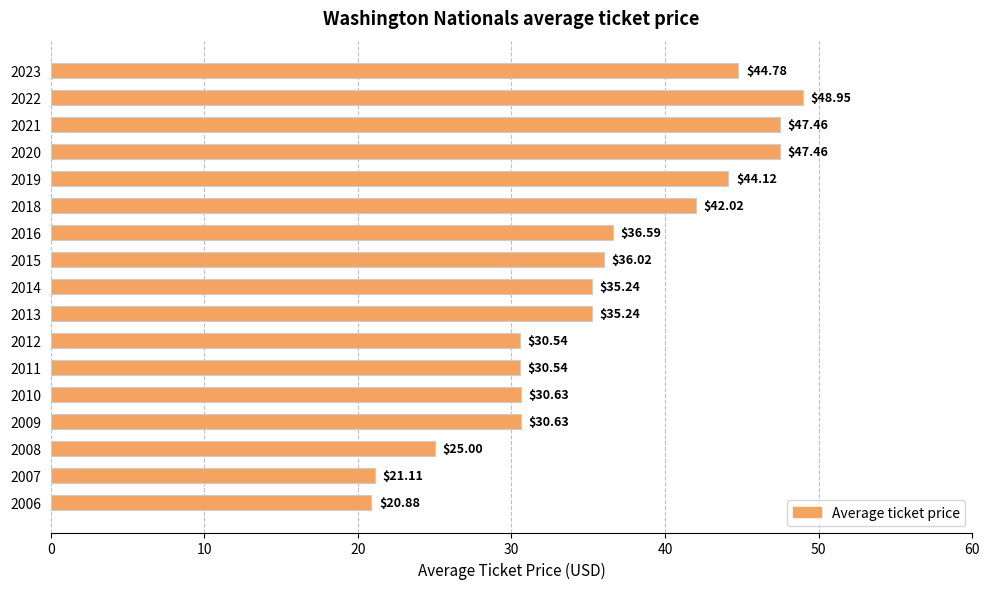

What is the ratio of the value at 2016 to the value at 2007?

1.7